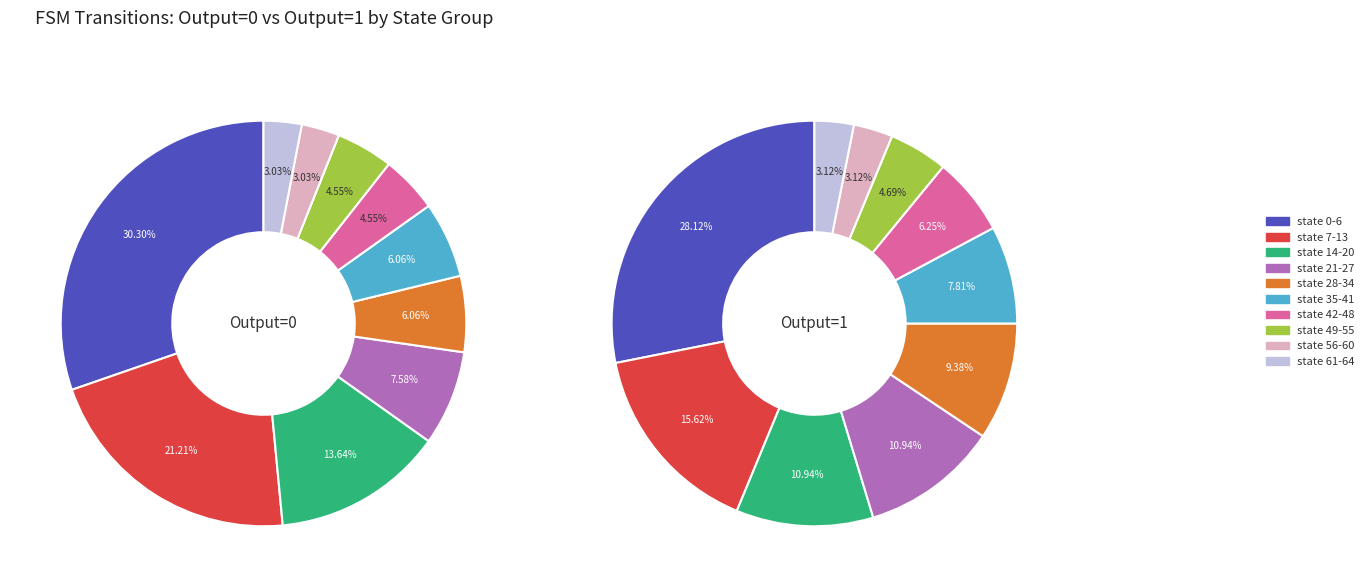

What is the largest slice in the pie chart?

state 0-6